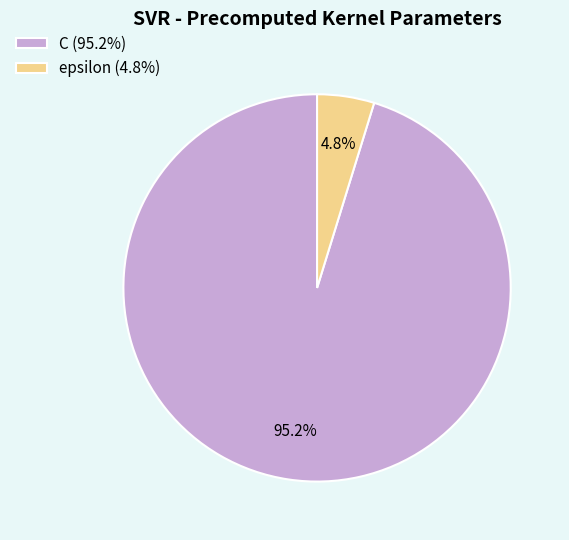

True or false: epsilon accounts for 5% of the total.

True